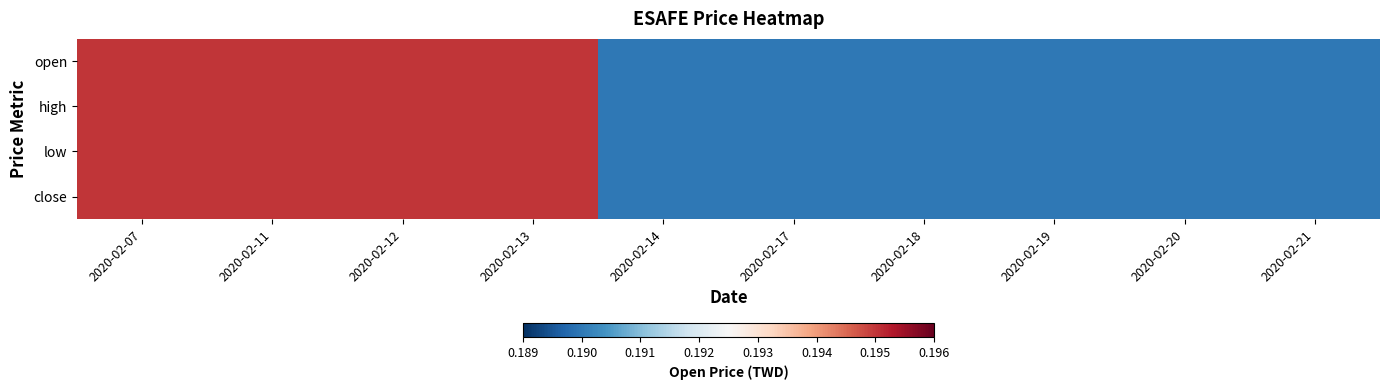

Reading left to right, transcribe all the data shown in this chart.

open: 2020-02-07=0.2	2020-02-11=0.2	2020-02-12=0.2	2020-02-13=0.2	2020-02-14=0.2	2020-02-17=0.2	2020-02-18=0.2	2020-02-19=0.2	2020-02-20=0.2	2020-02-21=0.2
high: 2020-02-07=0.2	2020-02-11=0.2	2020-02-12=0.2	2020-02-13=0.2	2020-02-14=0.2	2020-02-17=0.2	2020-02-18=0.2	2020-02-19=0.2	2020-02-20=0.2	2020-02-21=0.2
low: 2020-02-07=0.2	2020-02-11=0.2	2020-02-12=0.2	2020-02-13=0.2	2020-02-14=0.2	2020-02-17=0.2	2020-02-18=0.2	2020-02-19=0.2	2020-02-20=0.2	2020-02-21=0.2
close: 2020-02-07=0.2	2020-02-11=0.2	2020-02-12=0.2	2020-02-13=0.2	2020-02-14=0.2	2020-02-17=0.2	2020-02-18=0.2	2020-02-19=0.2	2020-02-20=0.2	2020-02-21=0.2